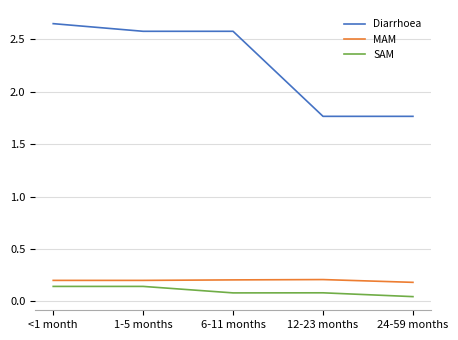

At which category does the chart reach its minimum across all series?

24-59 months